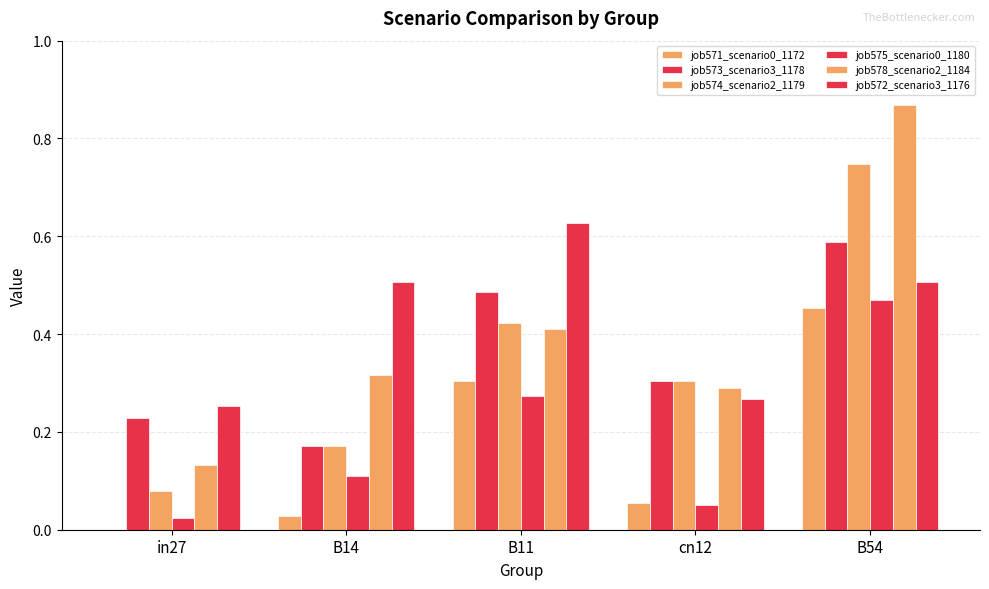

How many series are shown in this chart?

6